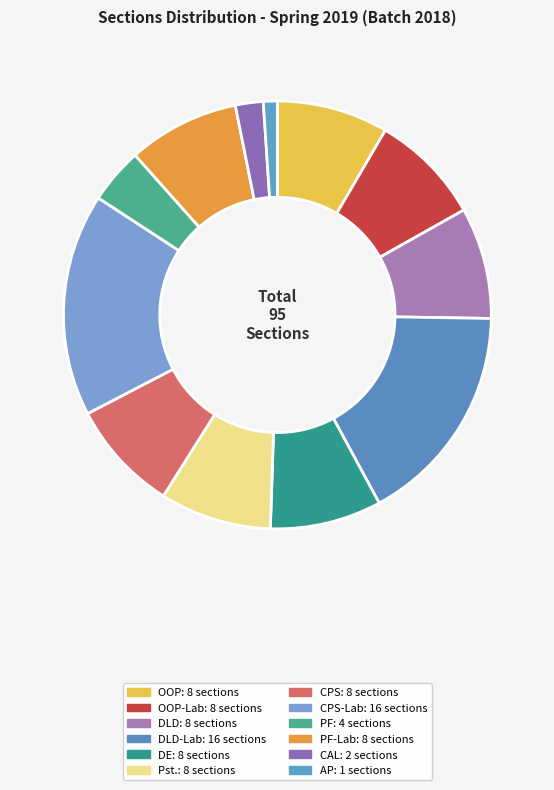

How many segments does this pie chart have?

12